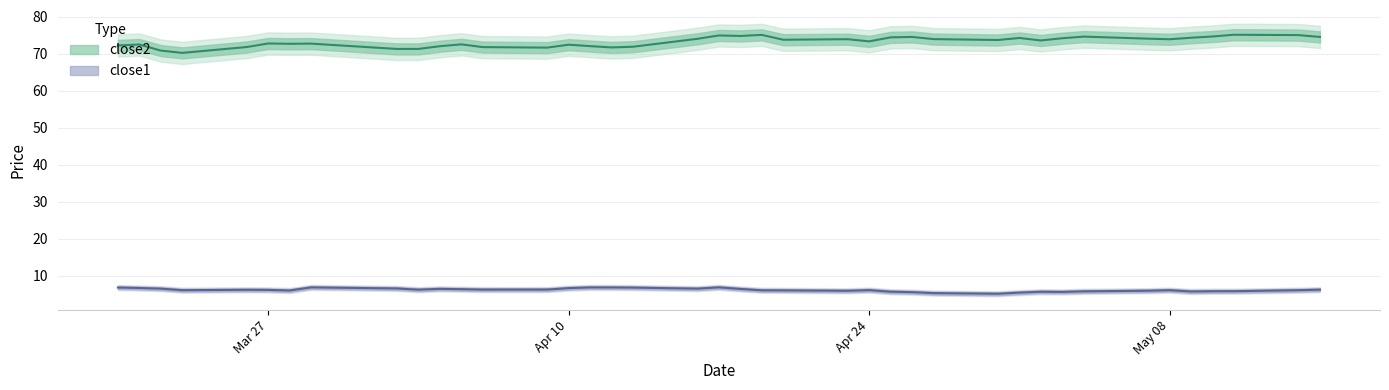

True or false: close2 has more than 1 points higher than both neighbors.

True